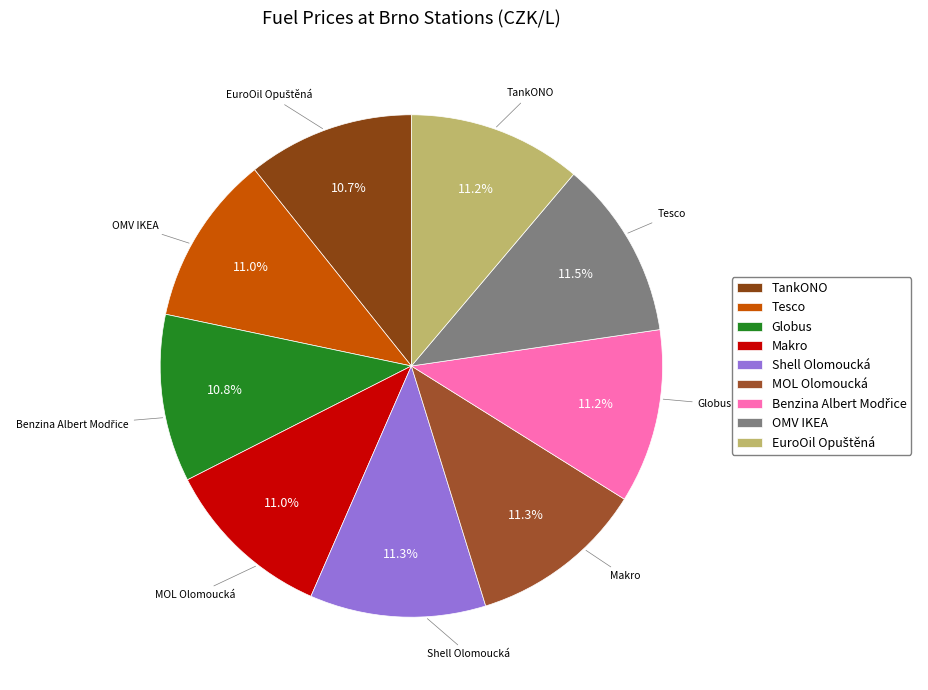

Count the number of slices in the pie.

9